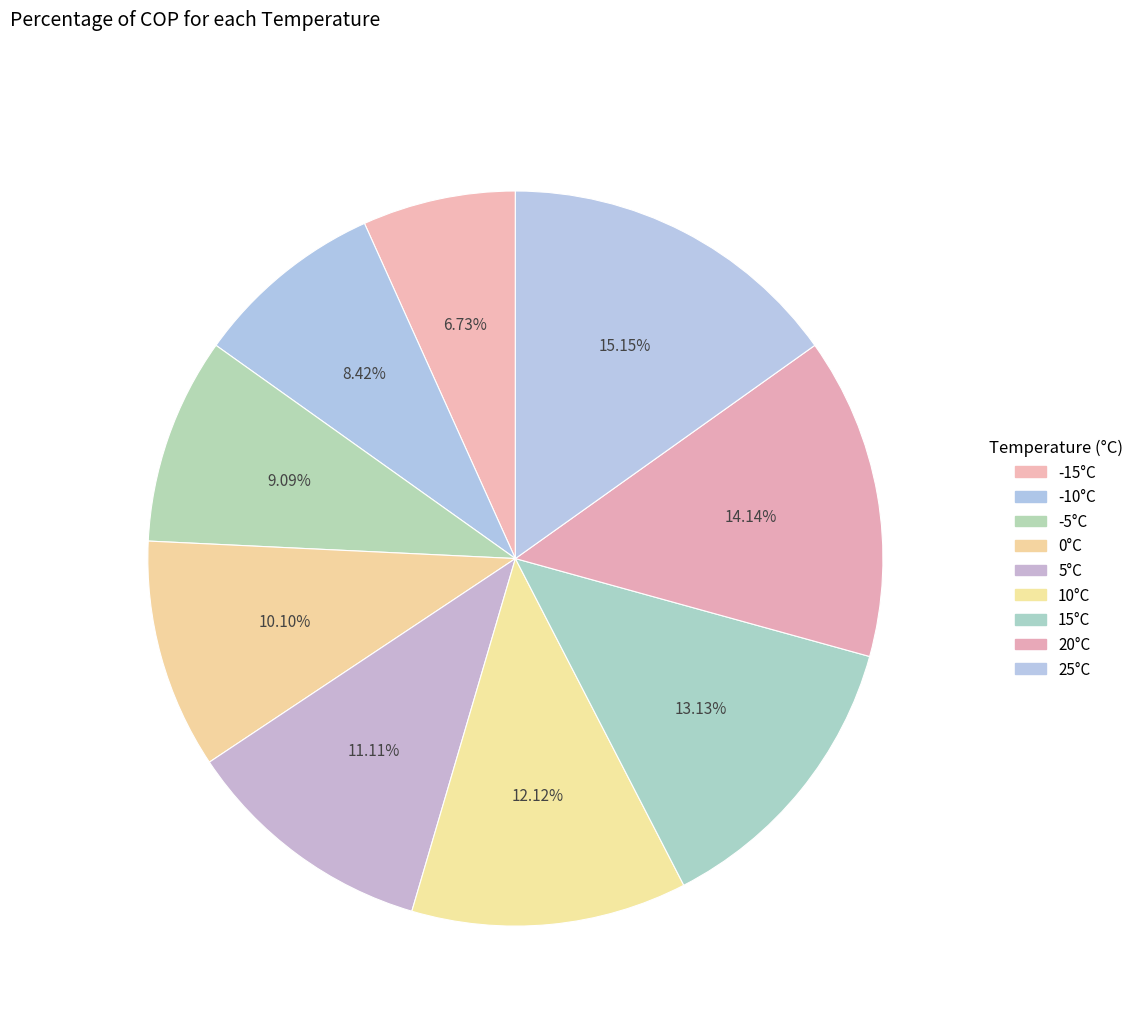

How many segments does this pie chart have?

9